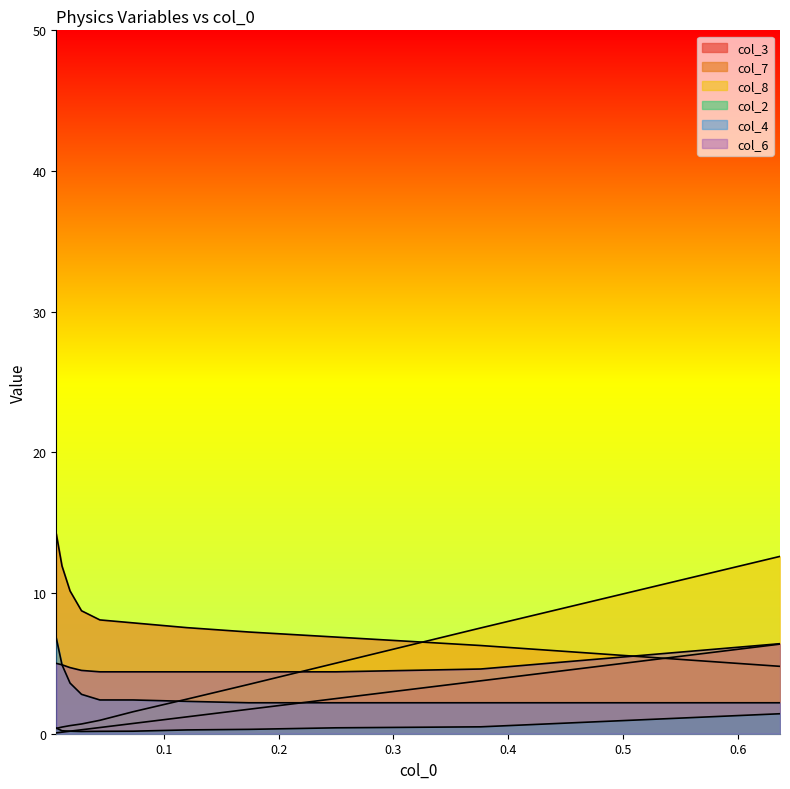

True or false: col_6 and col_3 cross at least once.

False